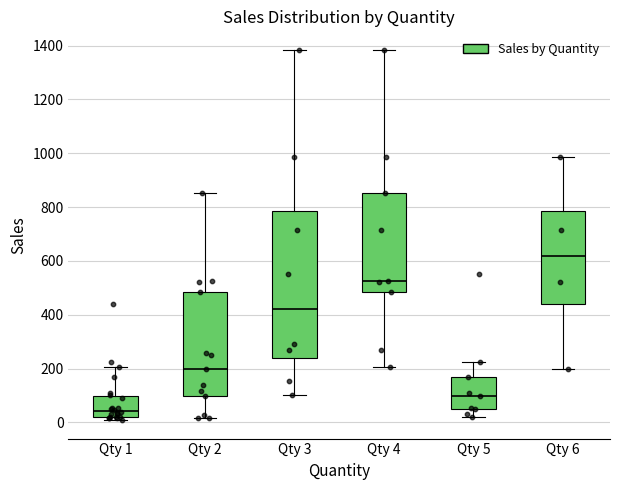

Reading left to right, read every box against the y-axis: the position of its median line, the range the box covers, and the ends of its whiskers. The values are not printed on the chart, so give them approximately, as read against the axis.

Qty 1: median 40, box 20 to 100, whiskers 0 to 200
Qty 2: median 200, box 100 to 480, whiskers 20 to 860
Qty 3: median 420, box 240 to 780, whiskers 100 to 1380
Qty 4: median 520, box 480 to 860, whiskers 200 to 1380
Qty 5: median 100, box 60 to 180, whiskers 20 to 220
Qty 6: median 620, box 440 to 780, whiskers 200 to 980